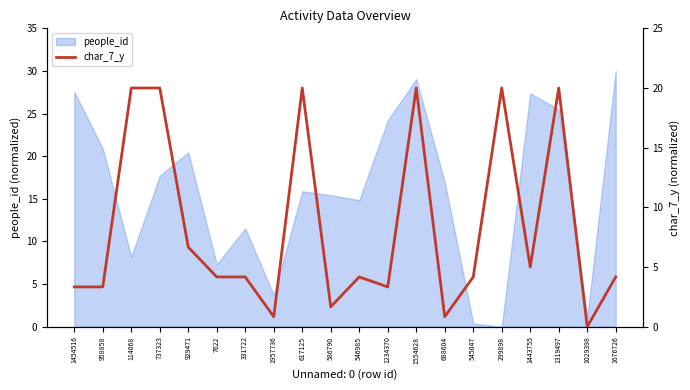

What is the sum of all values?

165.8